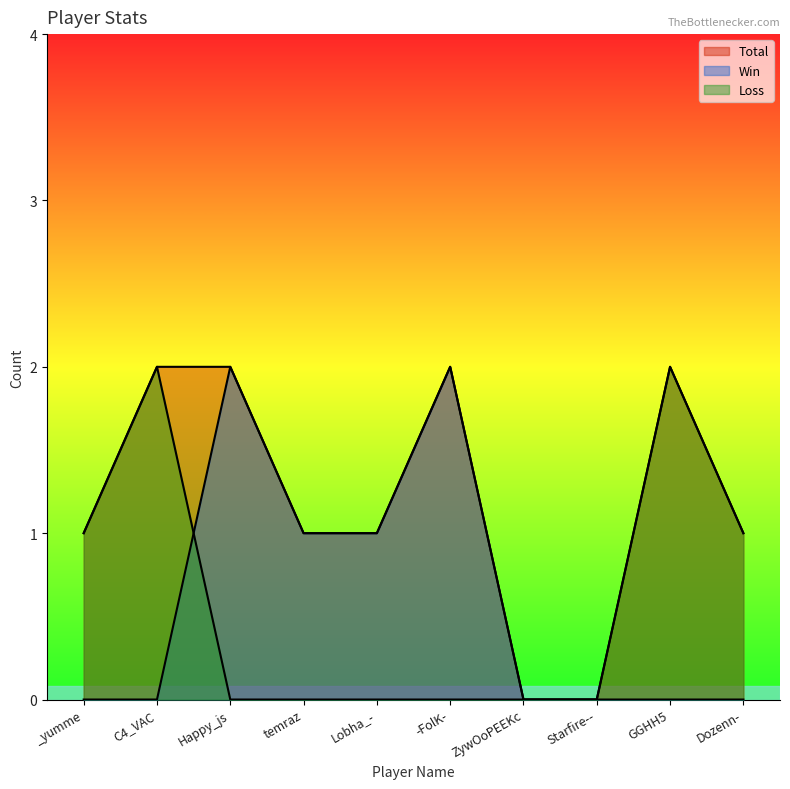

Which series has the largest total across all categories?

Total